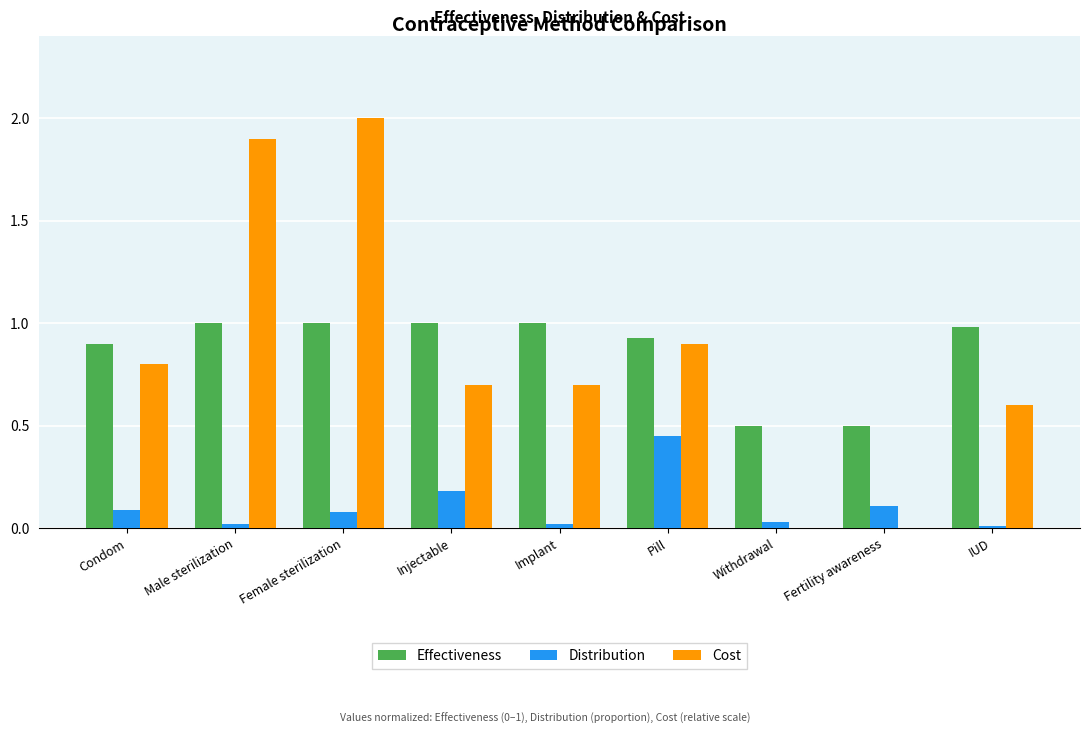

Is the value of Distribution at Female sterilization greater than the value of Effectiveness at Female sterilization?

No